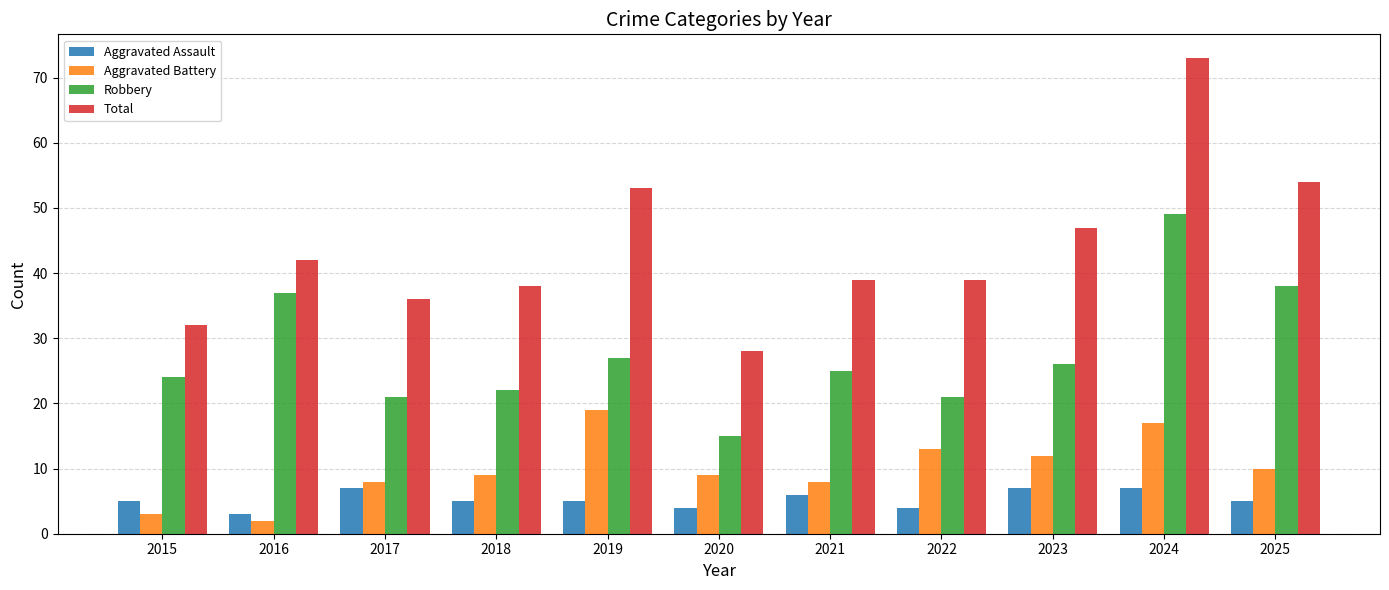

How many bars are there in each group?

4